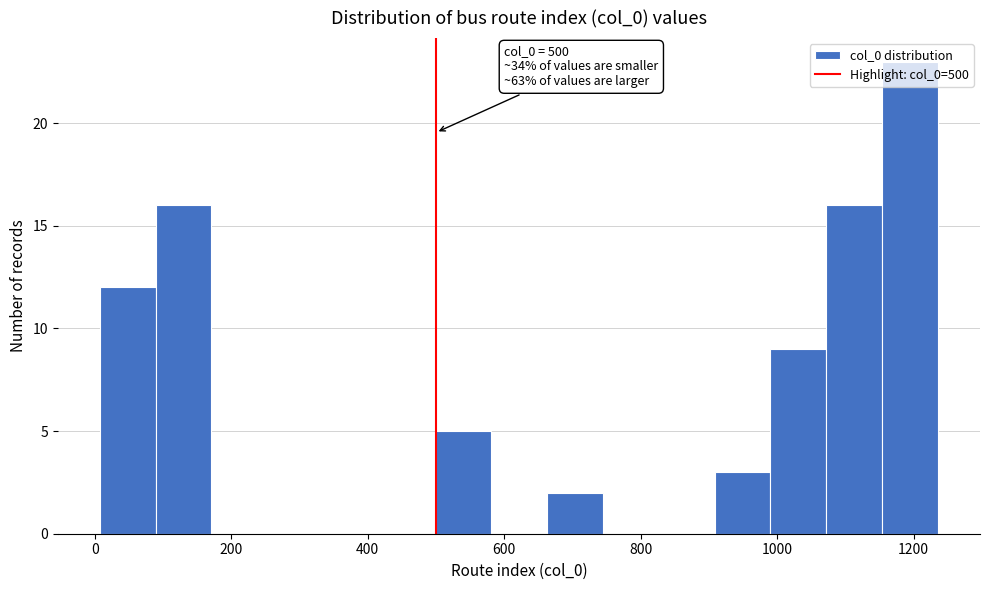

Over which range of the x-axis is the bar tallest?

1160 to 1240